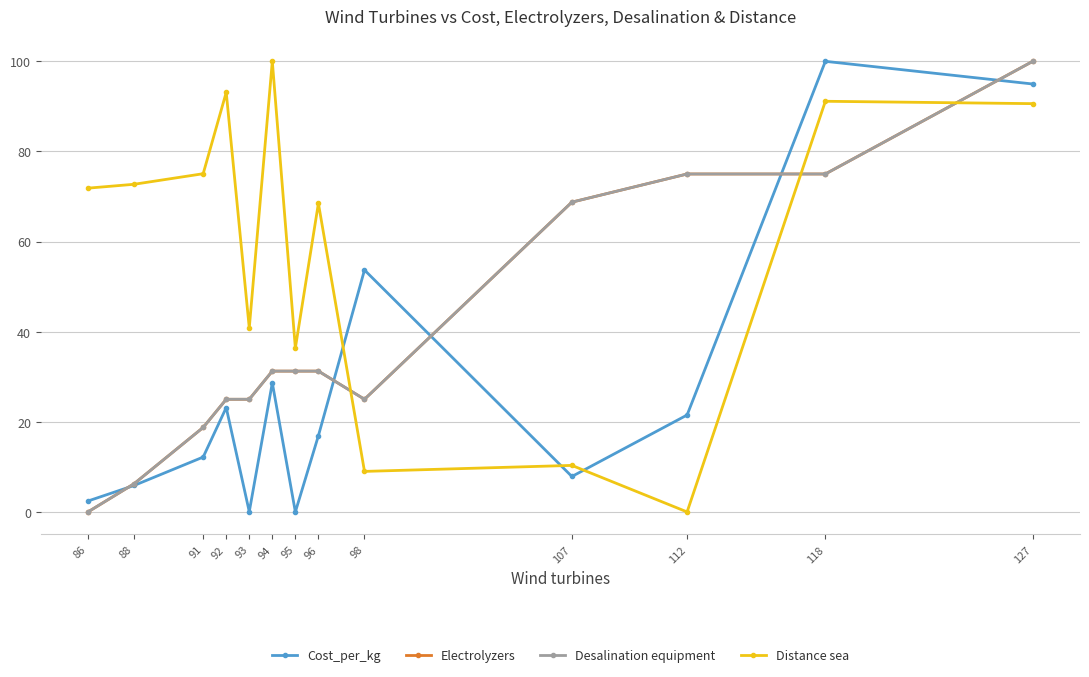

What is the value of the Desalination equipment point at the 3rd from the left?

18.8